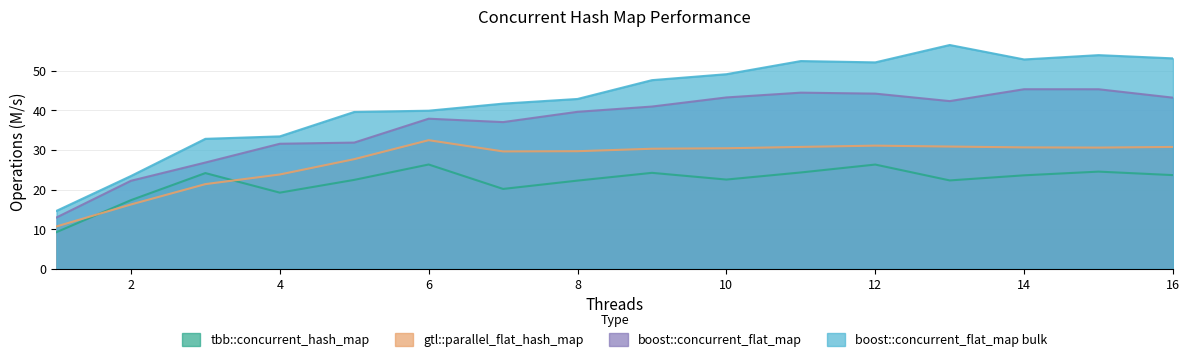

What value does the boost::concurrent_flat_map bulk series have at 5?

39.6